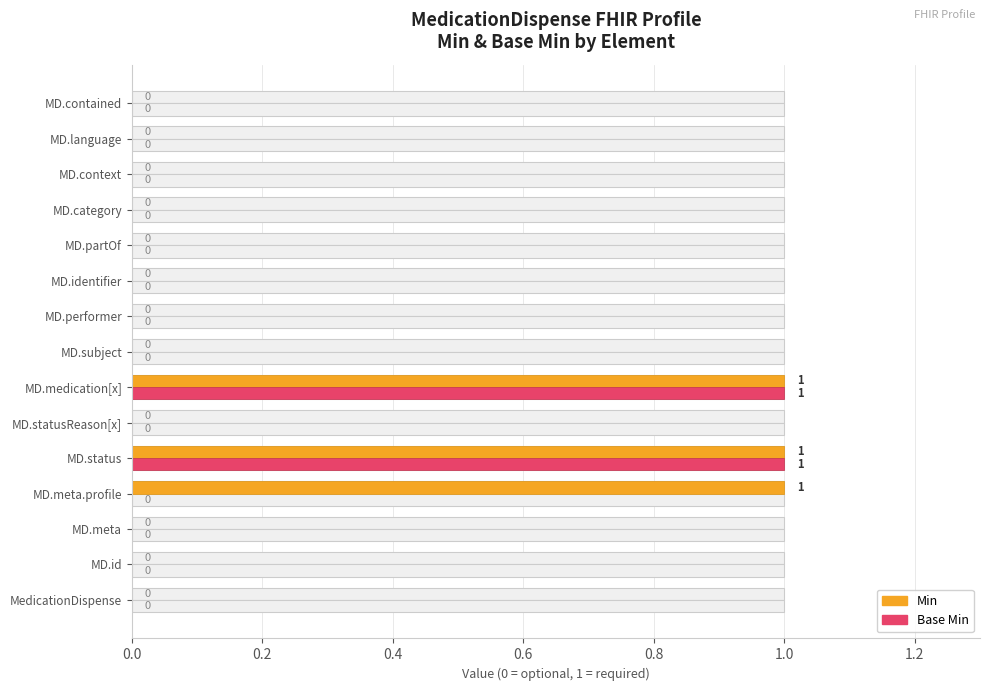

What is the difference between the maximum and minimum values in the Min series?

1